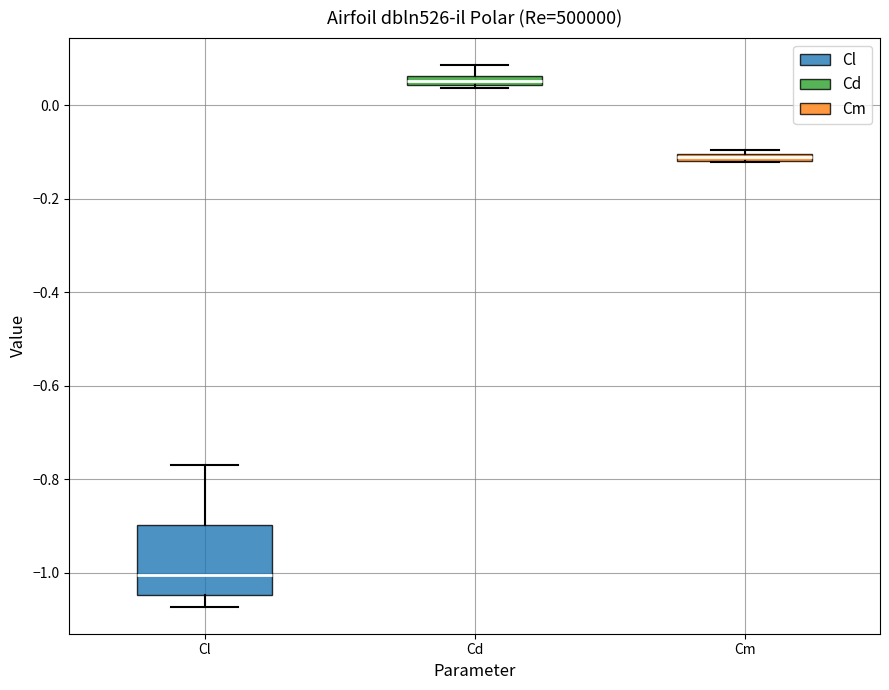

Which box has the lowest median line?

Cl